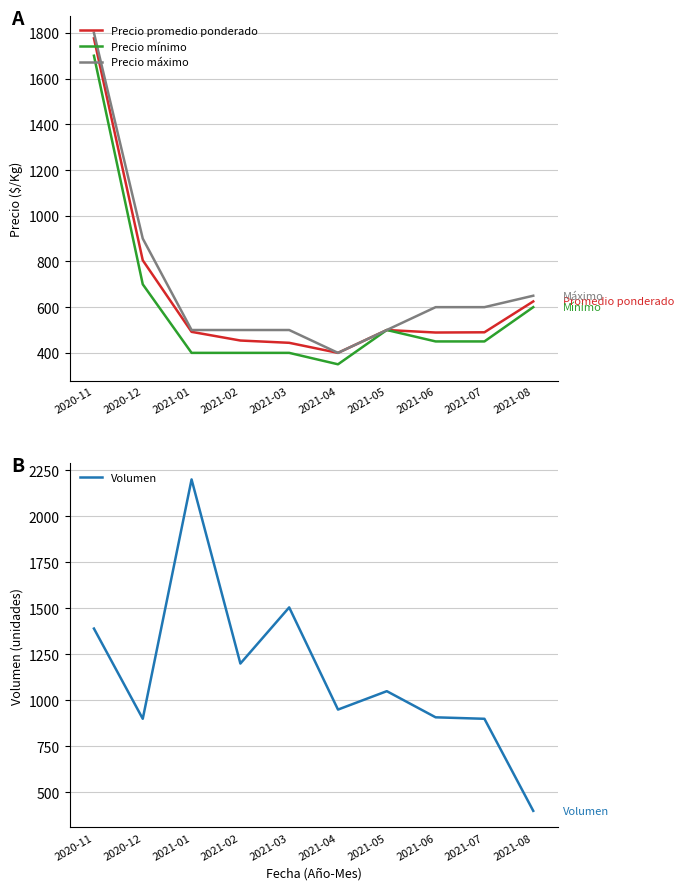

What is the difference between the highest and lowest values at 2021-05?

550